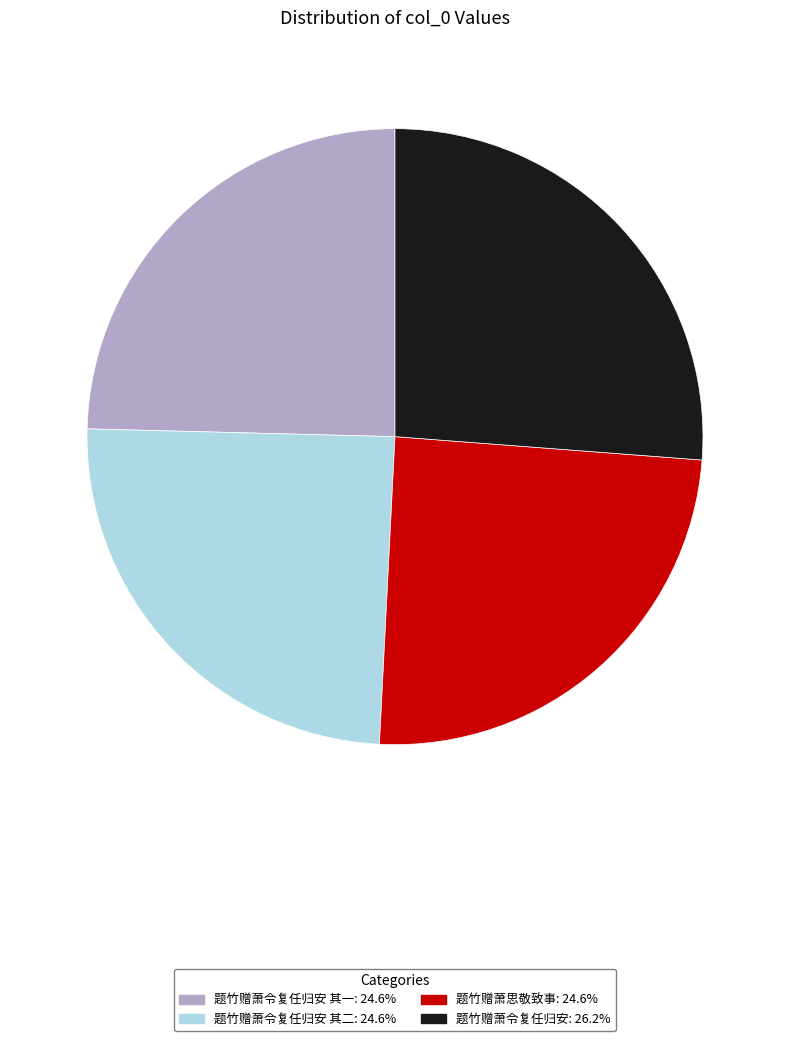

Is there a majority slice in this chart?

No